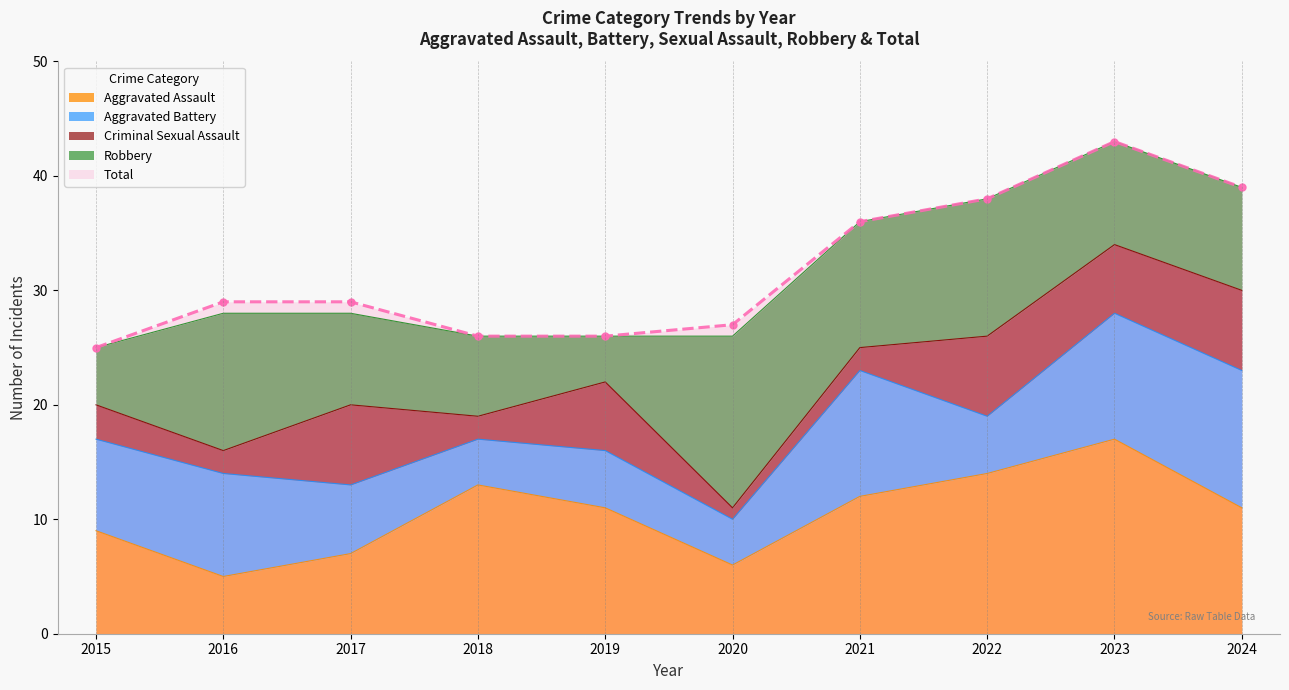

What is the total value across all series at 2016?

57